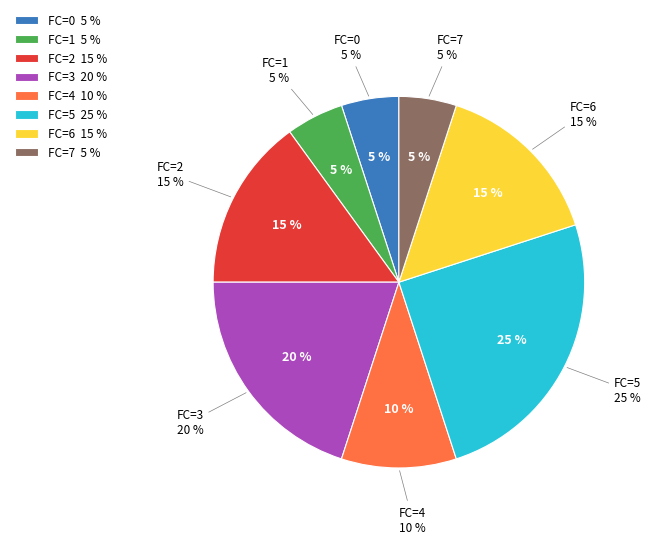

Is there a majority slice in this chart?

No